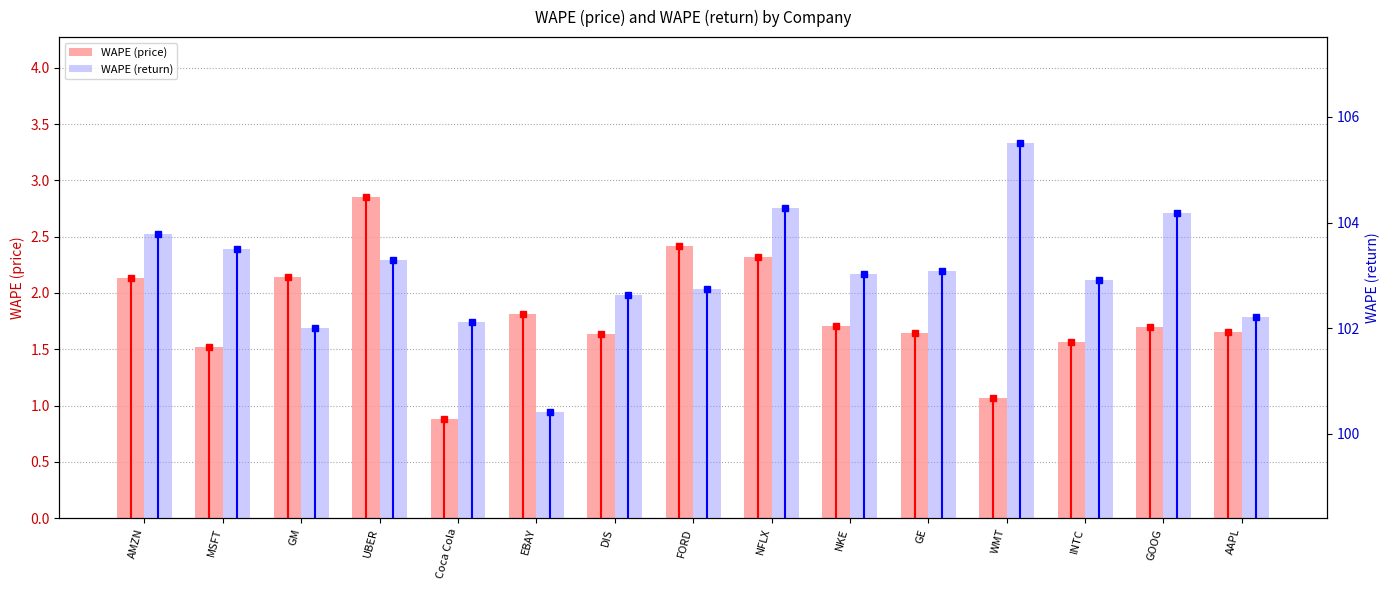

Reading left to right, list all the values displayed in this chart.

WAPE (price): 2.1	1.5	2.1	2.8	0.9	1.8	1.6	2.4	2.3	1.7	1.6	1.1	1.6	1.7	1.7
WAPE (return): 103.8	103.5	102.0	103.3	102.1	100.4	102.6	102.7	104.3	103.0	103.1	105.5	102.9	104.2	102.2